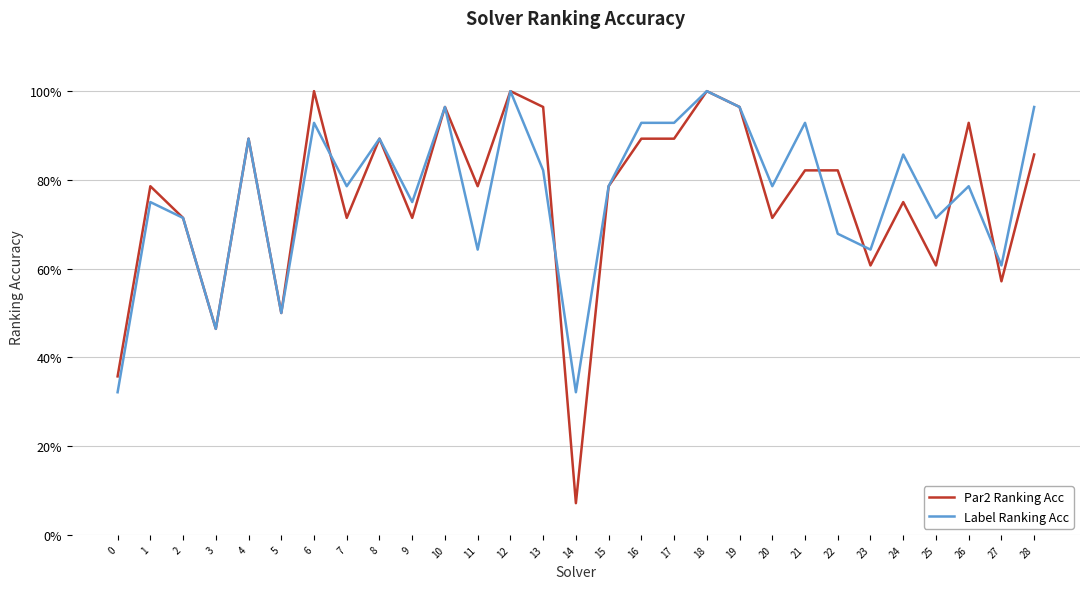

How many times do Label Ranking Acc and Par2 Ranking Acc cross each other?

6